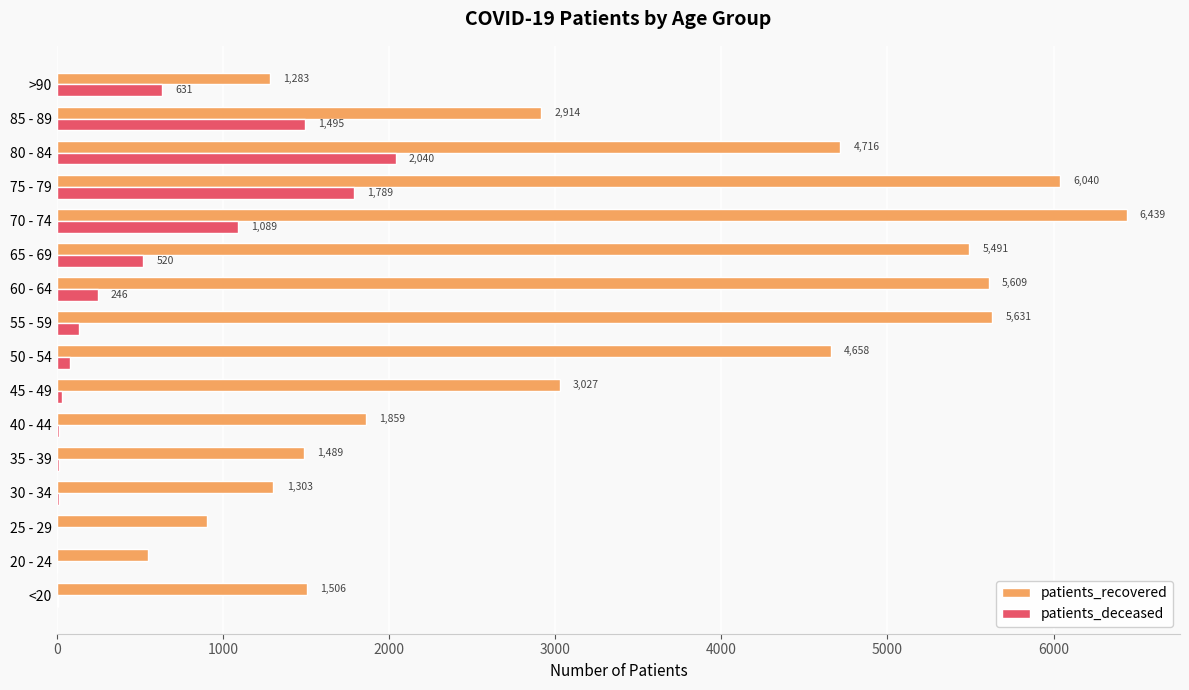

Which series has the largest range (max minus min)?

patients_recovered